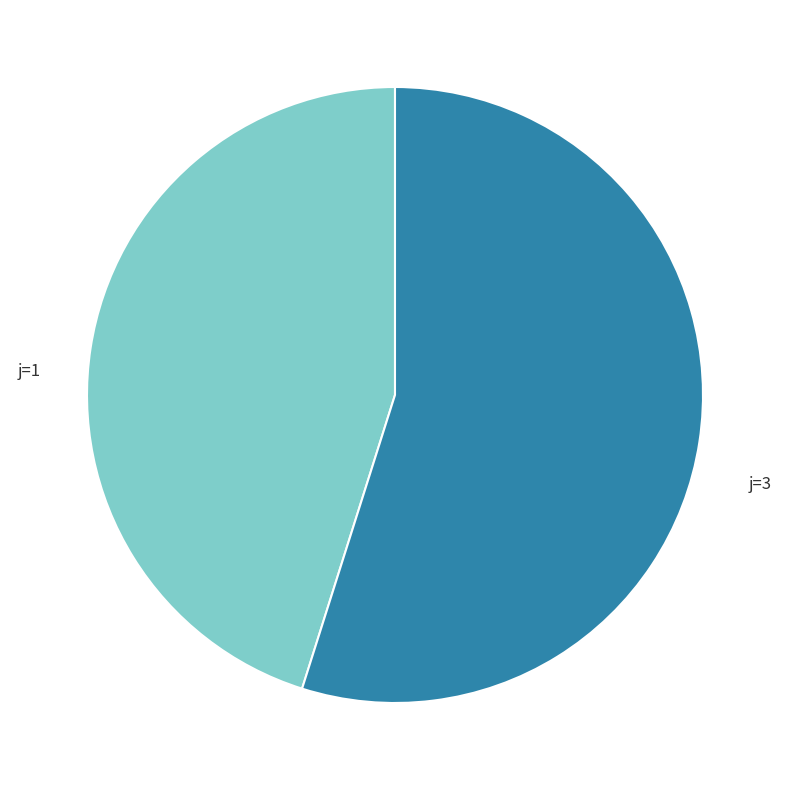

Between j=1 and j=3, which is larger?

j=3